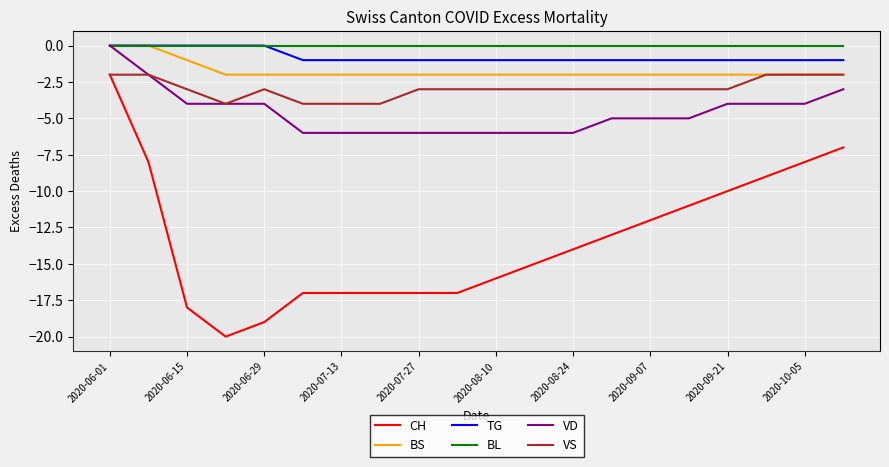

True or false: CH and TG intersect in this chart.

False